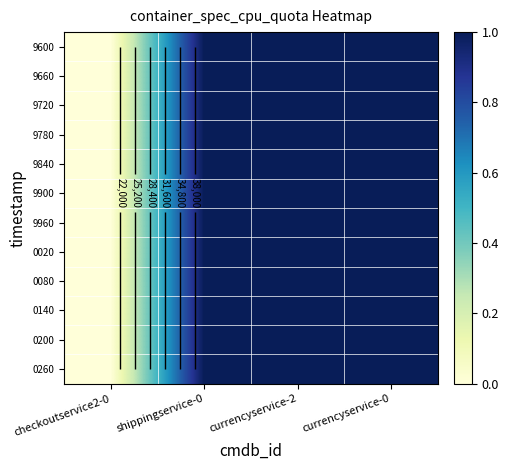

At currencyservice-0, list the series in order from largest to smallest.

9600, 9660, 9720, 9780, 9840, 9900, 9960, 0020, 0080, 0140, 0200, 0260